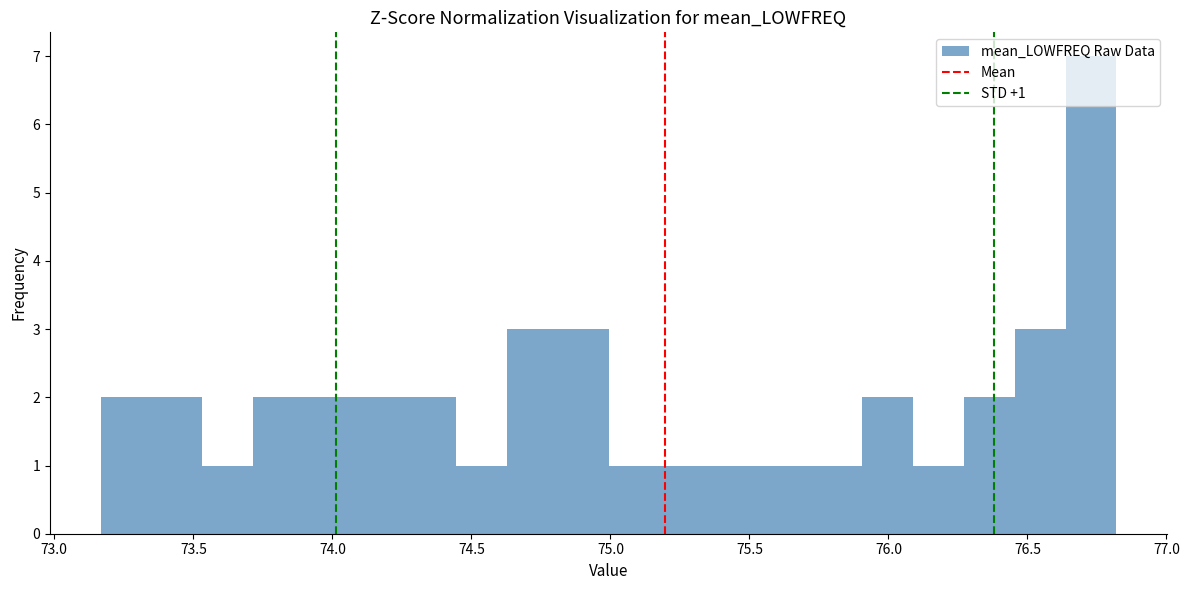

Around what value on the x-axis is the tallest bar? Give the approximate position of its centre, as read against the axis.

76.75